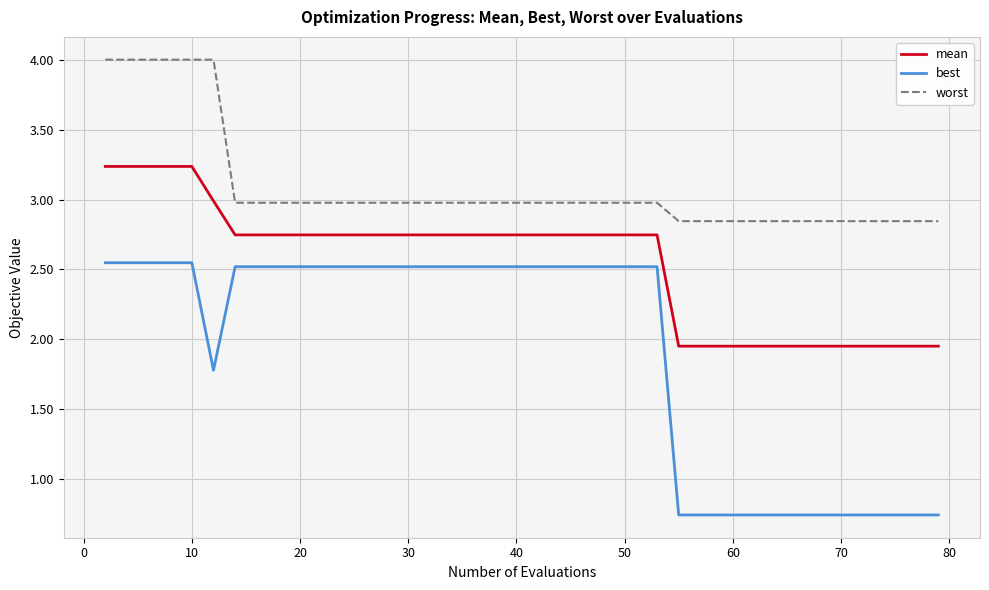

True or false: mean and best cross at least once.

False